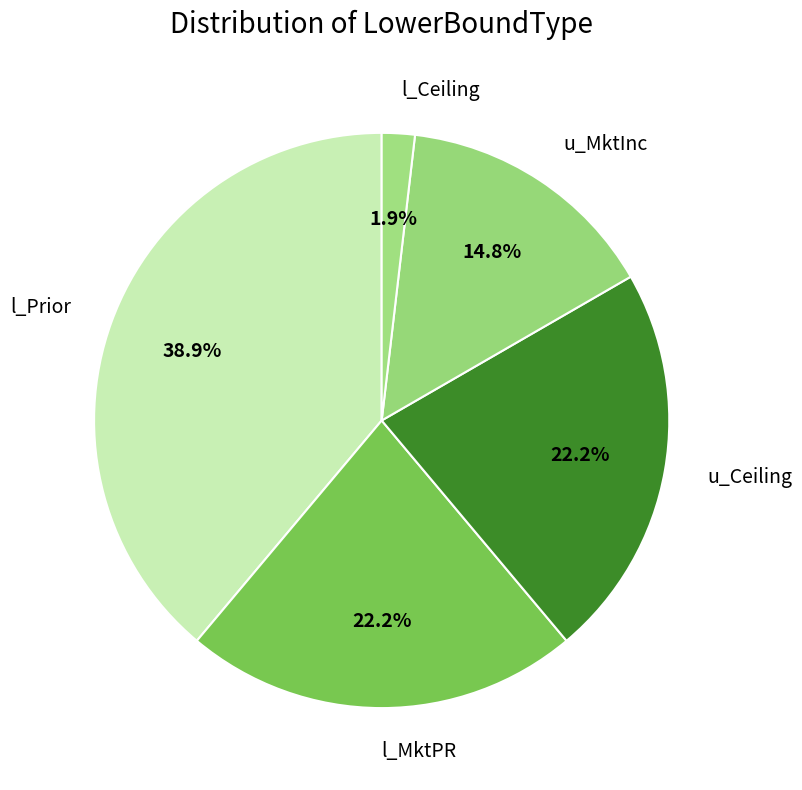

Is it true that l_Prior is 39% of the pie?

True